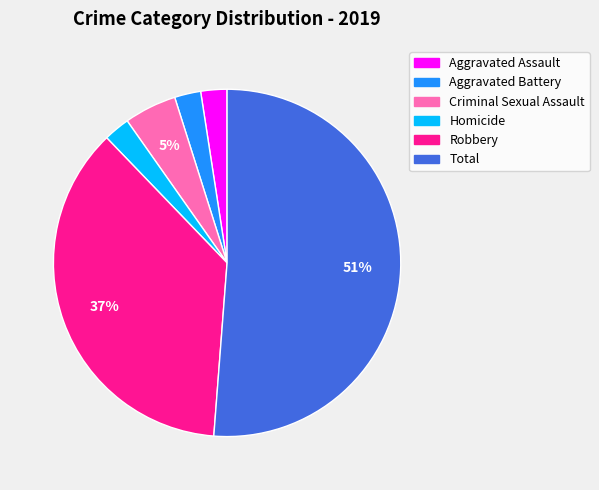

Is it true that Criminal Sexual Assault is 5% of the pie?

True